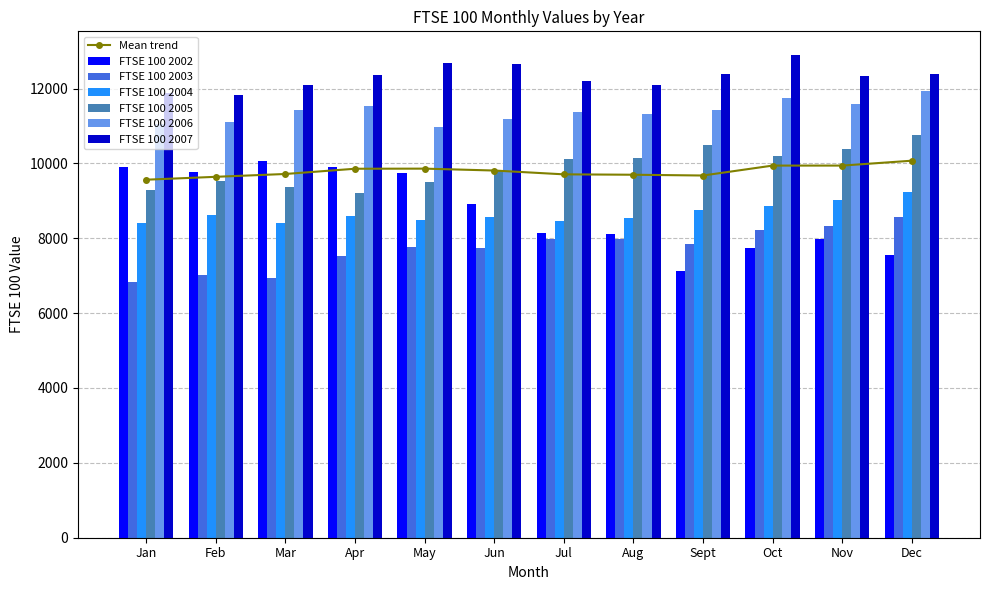

What is the smallest value displayed?

6837.5